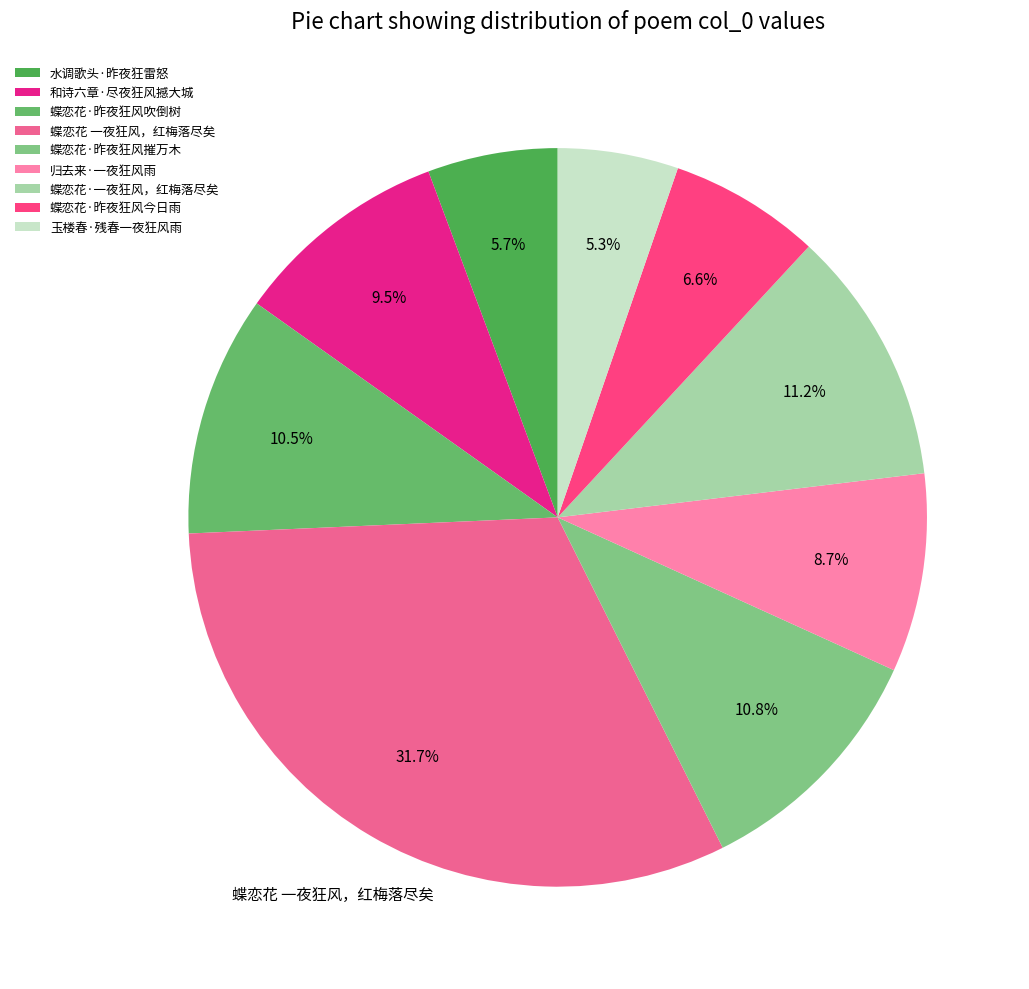

What is the total percentage of 水调歌头·昨夜狂雷怒 and 蝶恋花·一夜狂风，红梅落尽矣?

16.9%